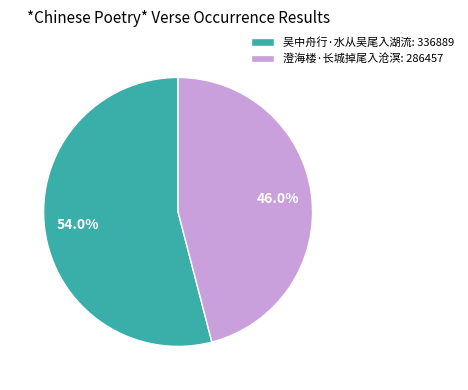

To the nearest percent, what is the difference between the 吴中舟行·水从吴尾入湖流 and 澄海楼·长城掉尾入沧溟 slice percentages?

8%